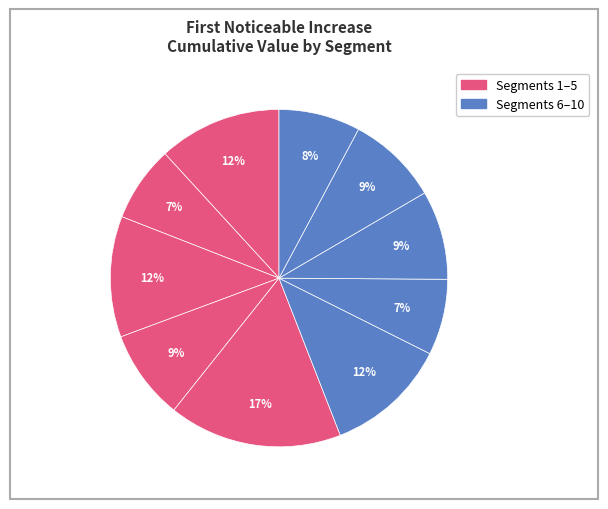

How many segments does this pie chart have?

10